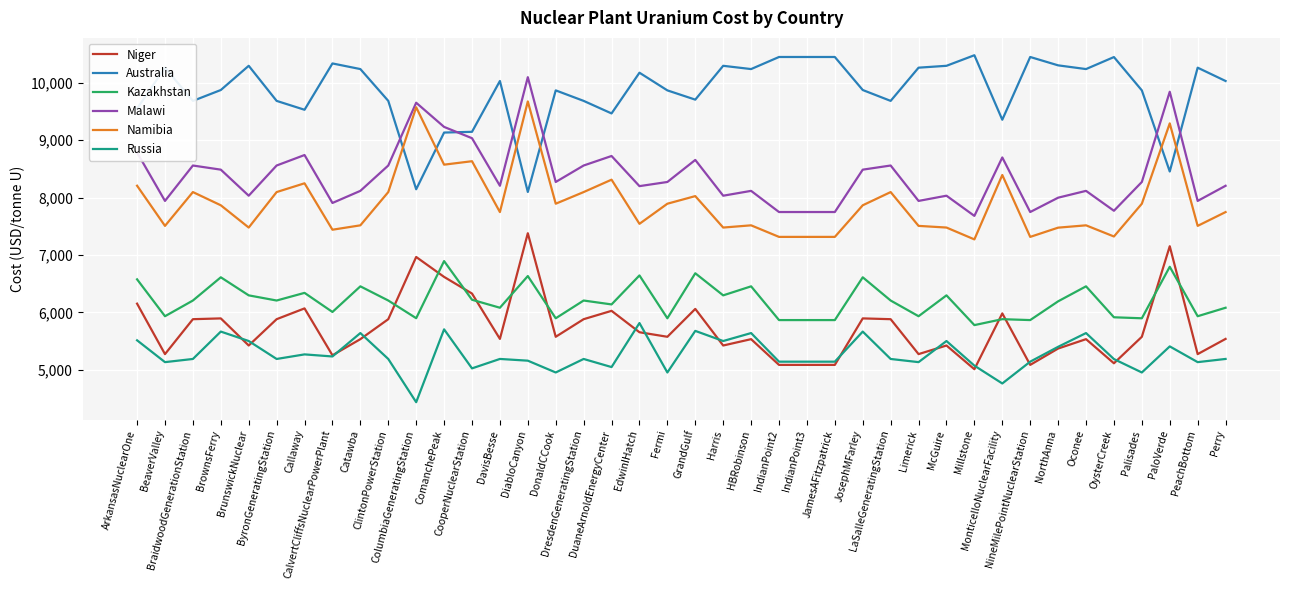

True or false: Malawi and Namibia cross at least once.

False